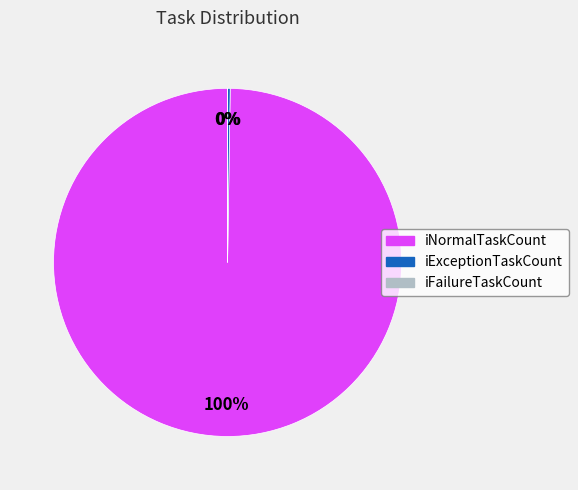

What is the largest slice in the pie chart?

iNormalTaskCount